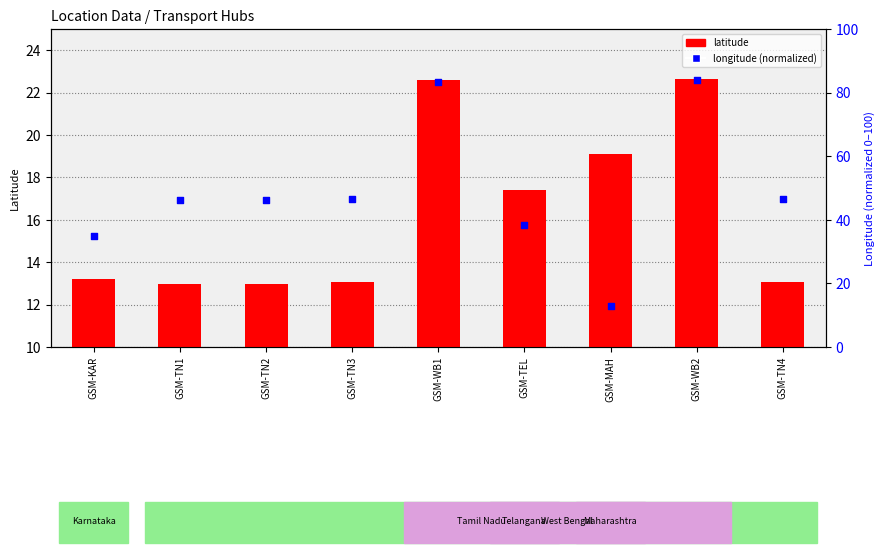

Which series has the largest Y range (max minus min)?

longitude (normalized)